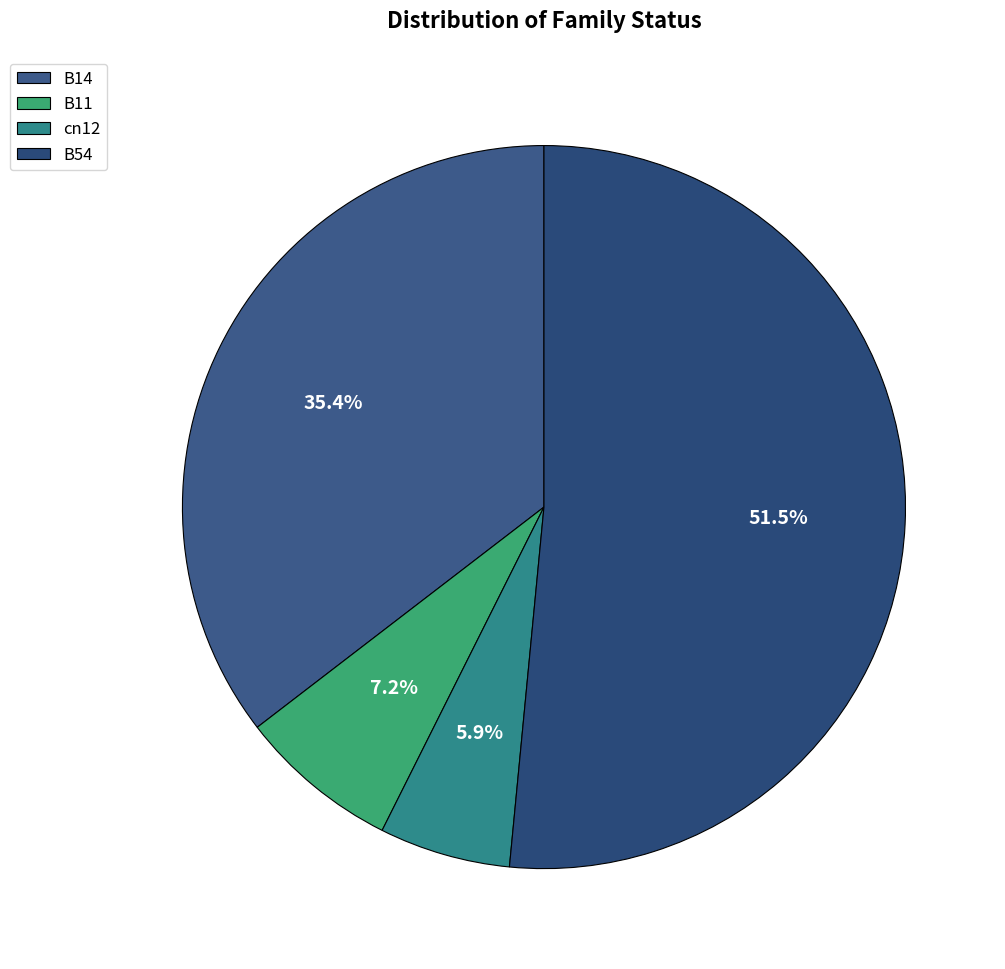

Which category has the smallest portion of the pie?

cn12